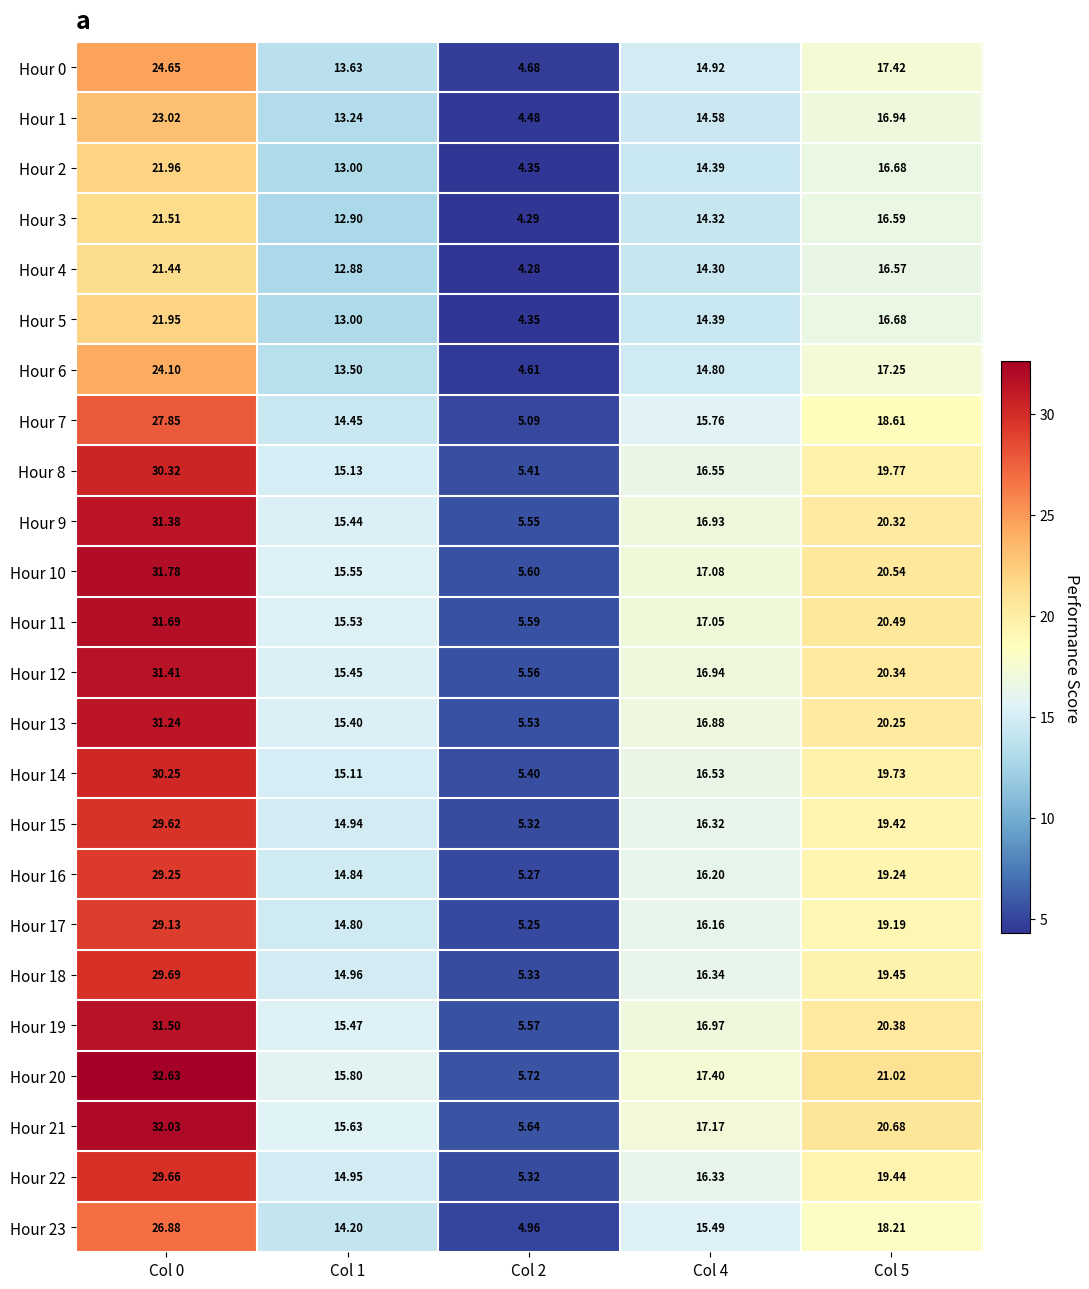

Count the number of categories in the chart.

5